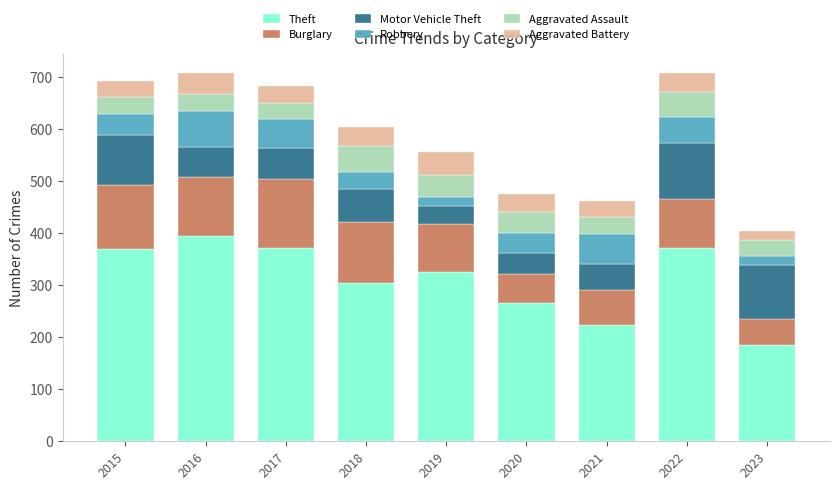

What is the average value of the Theft series?

312